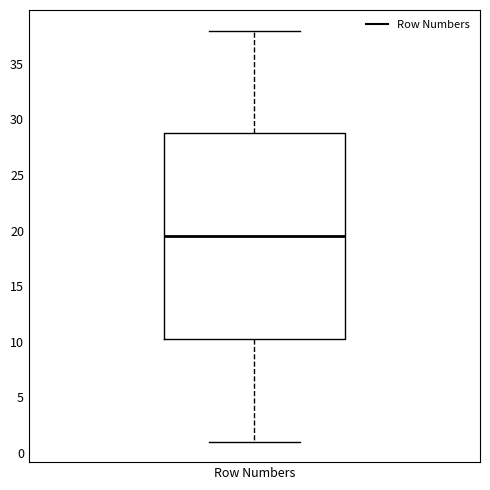

Where does the median line of the box for Row Numbers sit on the y-axis? The values are not printed on the chart, so give them approximately, as read against the axis.

19.5